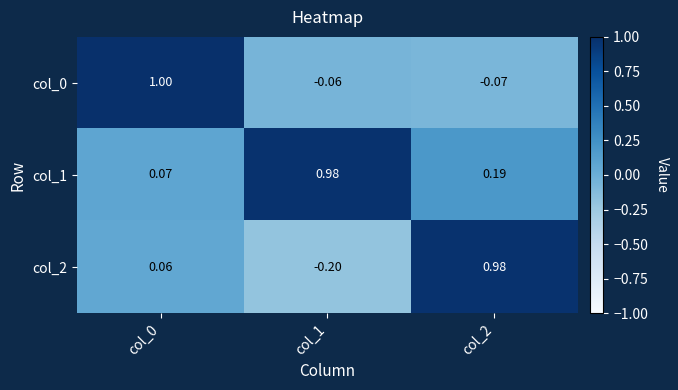

What is the total value across all series at col_0?

1.1